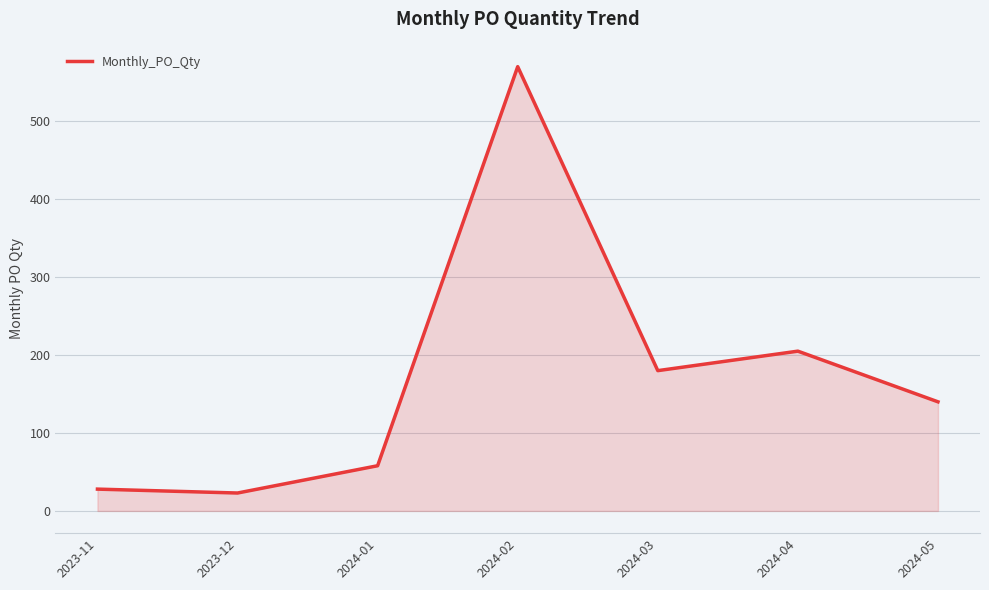

What is the greatest value displayed?

570